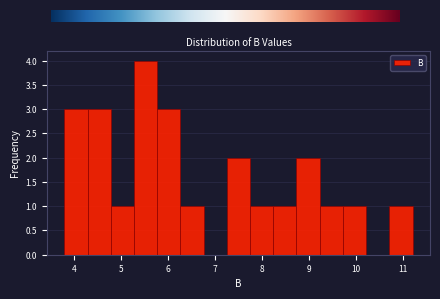

Over which range of the x-axis is the bar tallest?

5.3 to 5.8